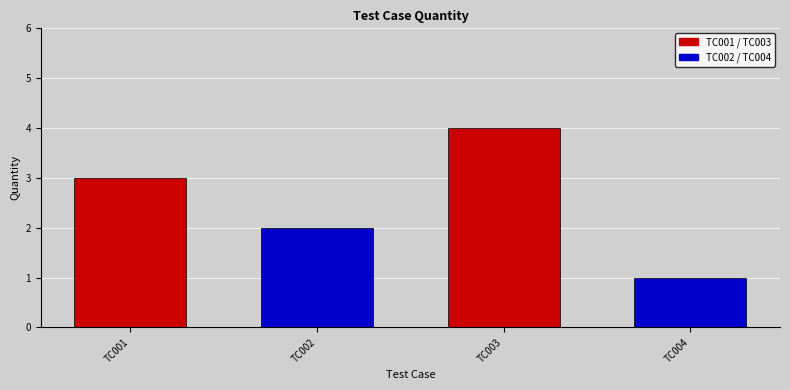

Between TC004 and TC001, which is larger?

TC001